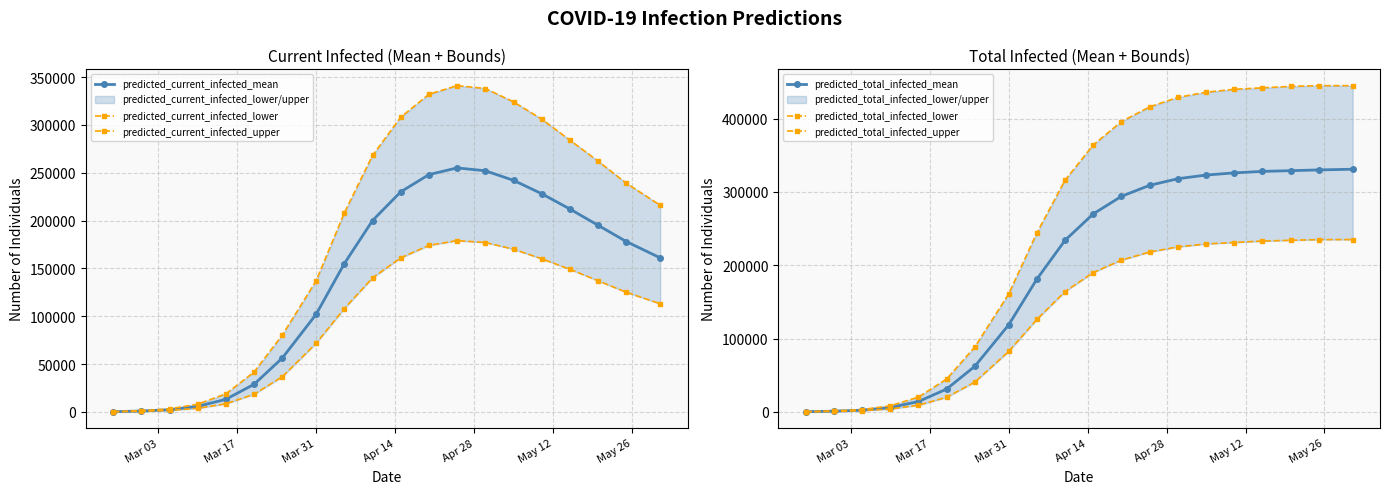

Which series has the largest total across all categories?

predicted_total_infected_upper